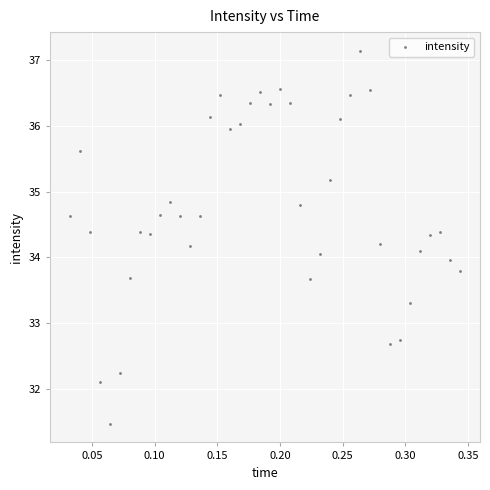

What is the range of X values (max minus min)?

0.3